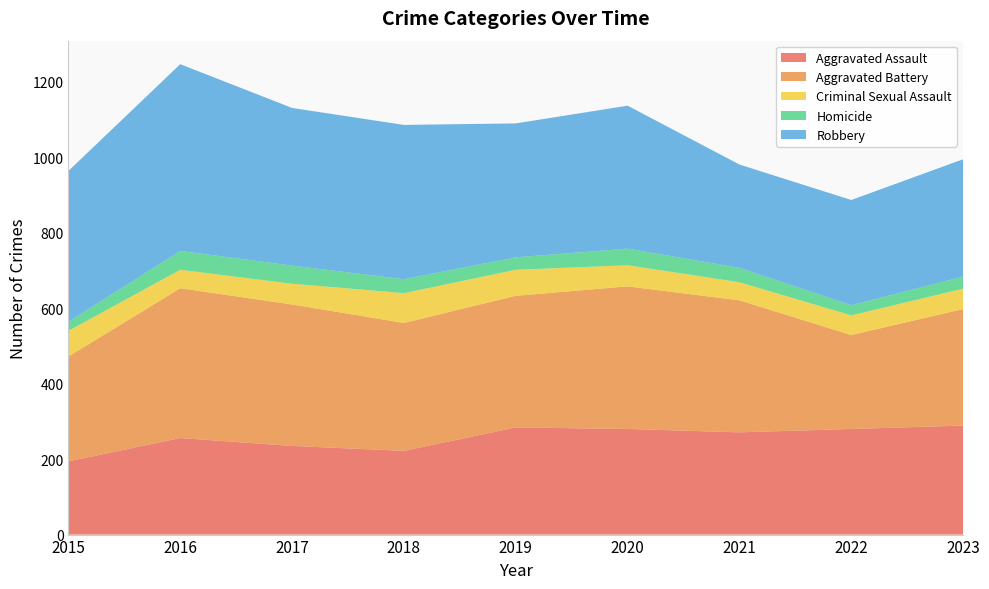

Reading left to right, transcribe all the data shown in this chart.

Aggravated Assault: 194	256	235	222	284	280	271	280	289
Aggravated Battery: 278	397	375	339	349	378	350	249	309
Criminal Sexual Assault: 68	49	55	79	69	56	48	52	54
Homicide: 24	50	48	37	33	44	38	27	32
Robbery: 400	495	418	409	355	379	274	279	311